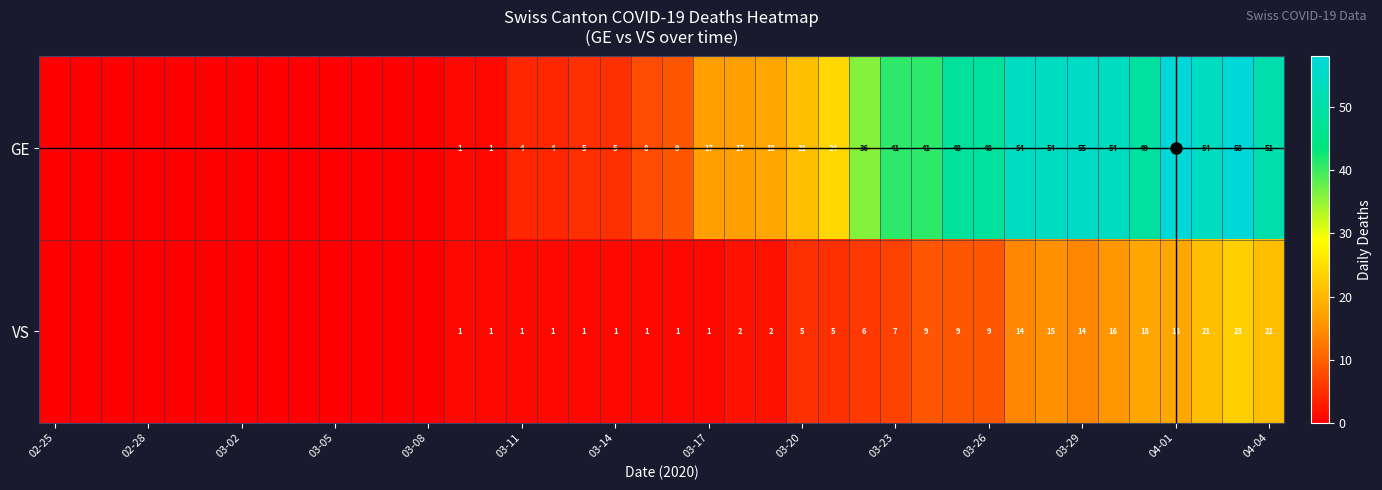

What is the maximum value for GE?

58